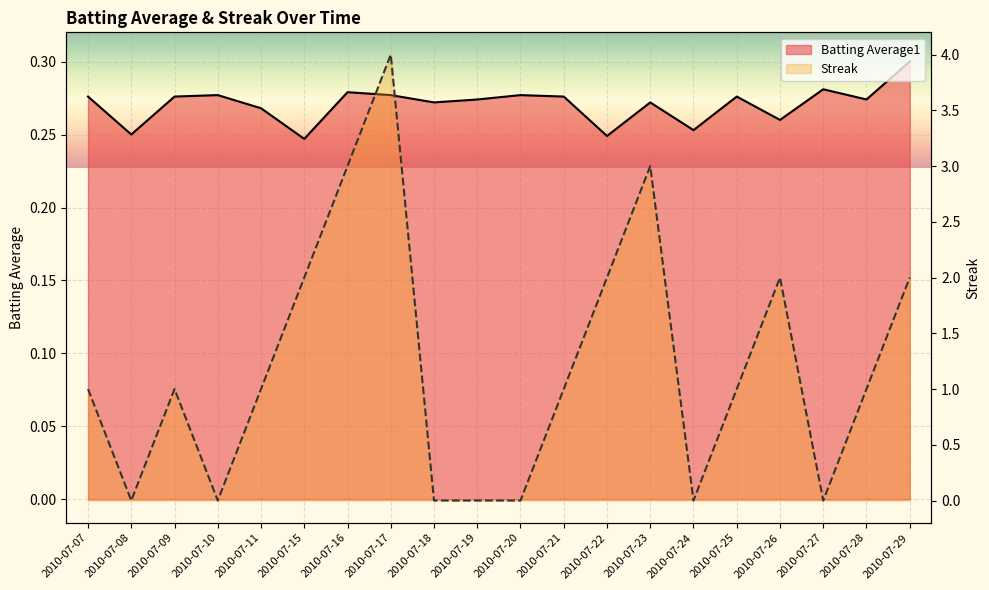

Reading right to left, transcribe all the data shown in this chart.

Batting Average1: 0.3	0.3	0.3	0.3	0.3	0.3	0.3	0.2	0.3	0.3	0.3	0.3	0.3	0.3	0.2	0.3	0.3	0.3	0.2	0.3
Streak: 2.0	1.0	0.0	2.0	1.0	0.0	3.0	2.0	1.0	0.0	0.0	0.0	4.0	3.0	2.0	1.0	0.0	1.0	0.0	1.0